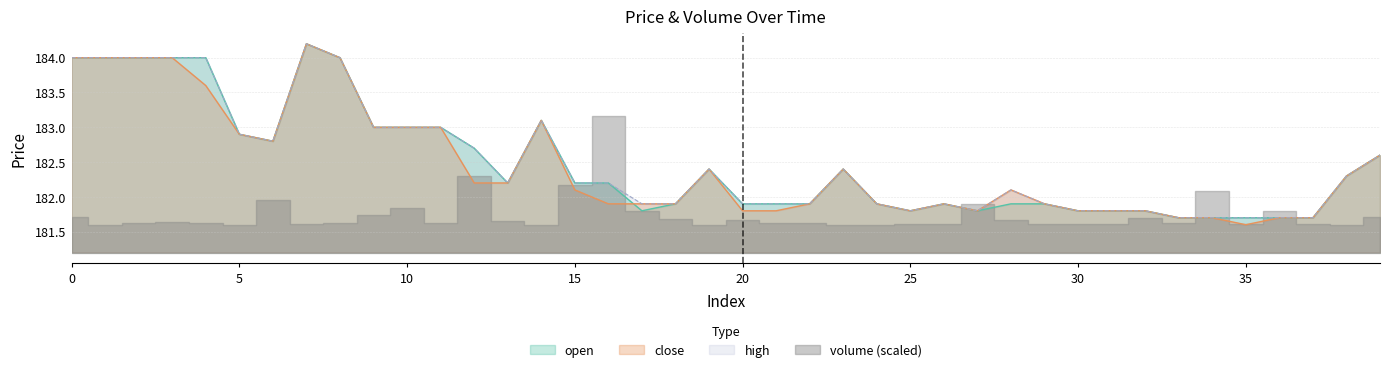

What is the minimum value for close?

181.6